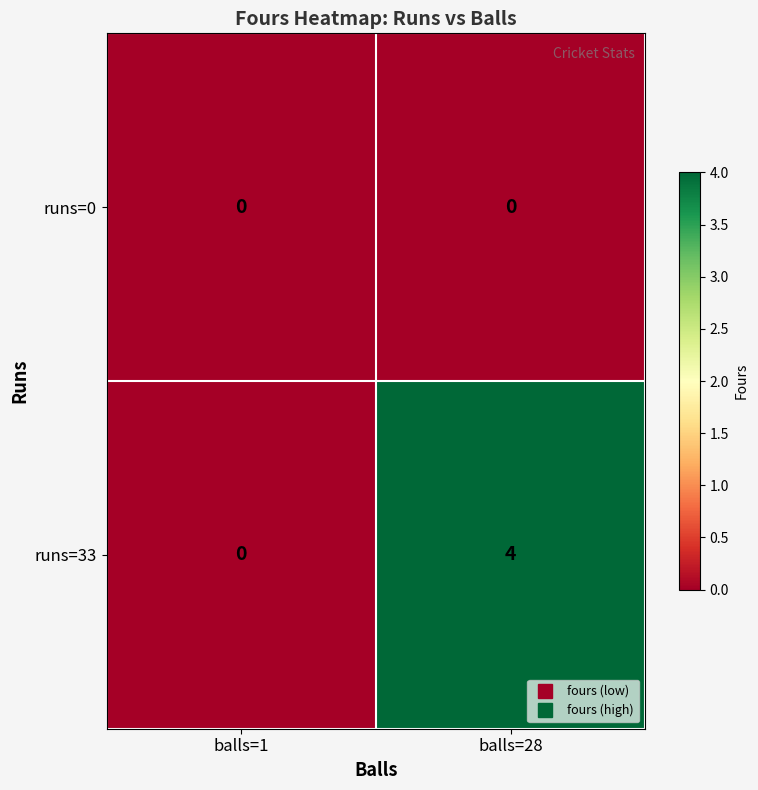

How many data points does each series have?

2